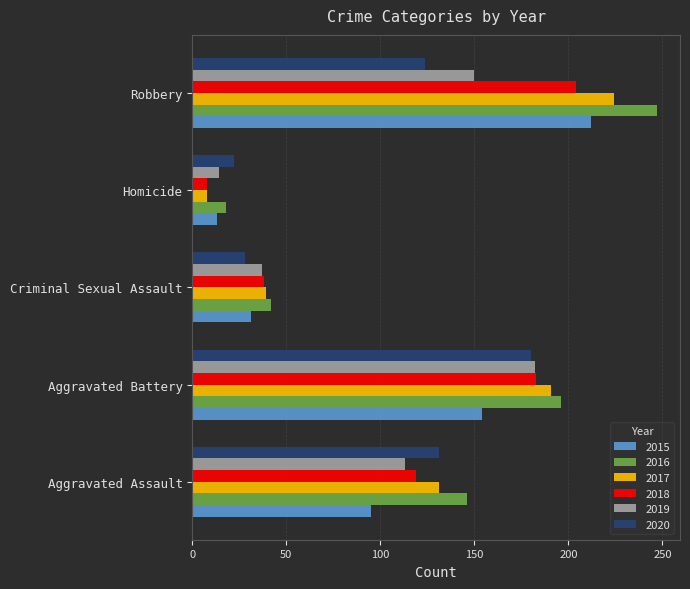

List the labels in order of 2015 value, largest first.

Robbery, Aggravated Battery, Aggravated Assault, Criminal Sexual Assault, Homicide